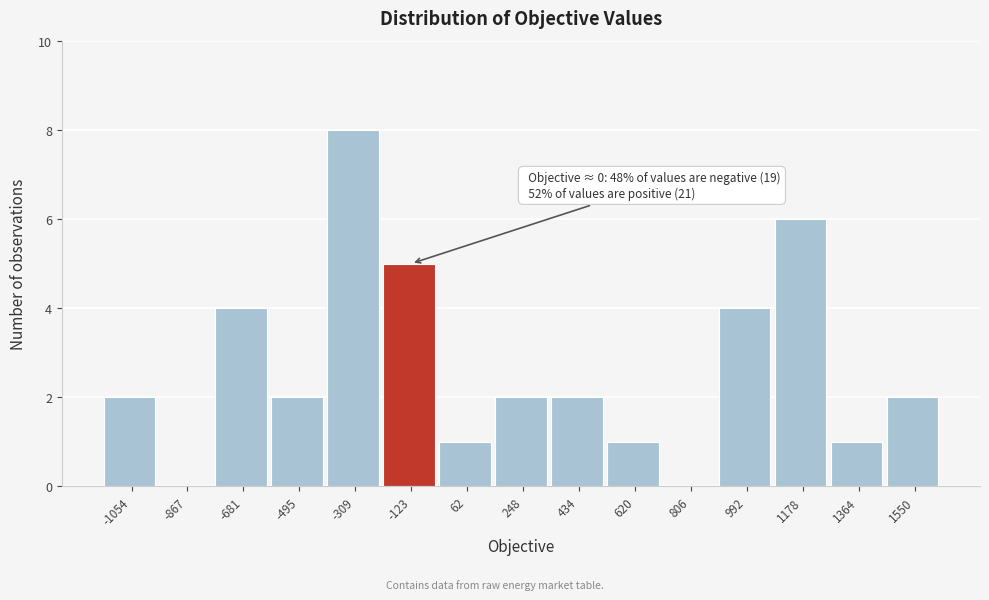

Reading right to left, transcribe all the data shown in this chart.

1550=2	1364=1	1178=6	992=4	806=0	620=1	434=2	248=2	62=1	-123=5	-309=8	-495=2	-681=4	-867=0	-1054=2